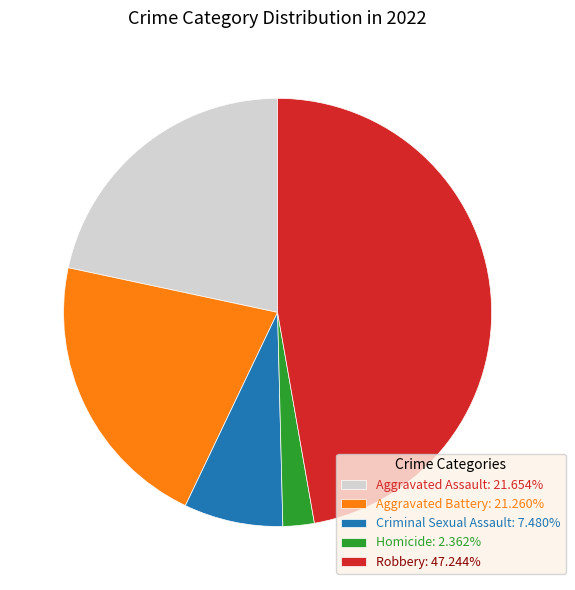

Is Robbery: 47.244% the majority of the pie?

No